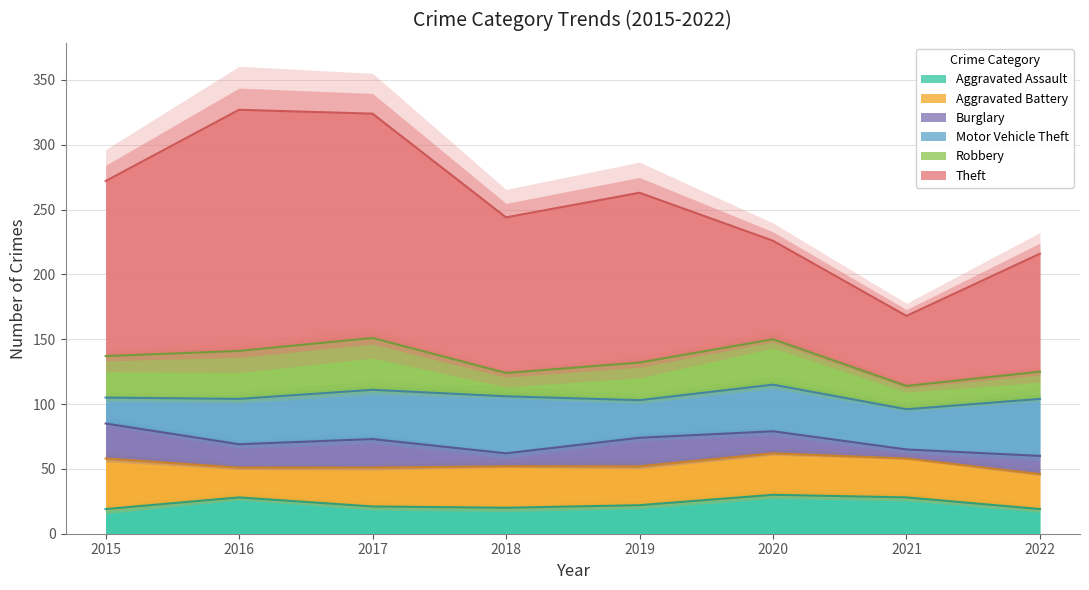

What is the sum of all Robbery values?

230